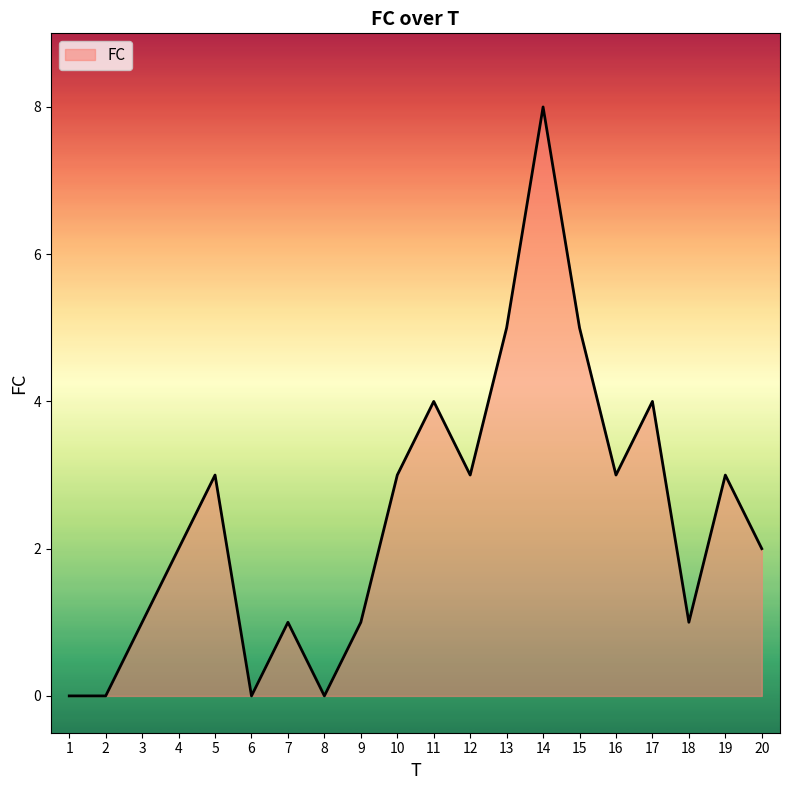

What is the greatest value displayed?

8